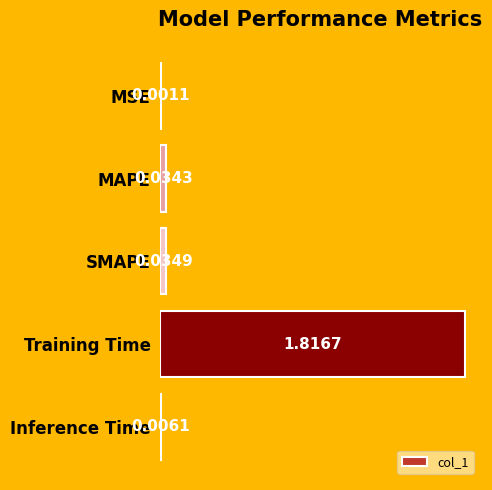

At which category does the chart reach its peak across all series?

Training Time